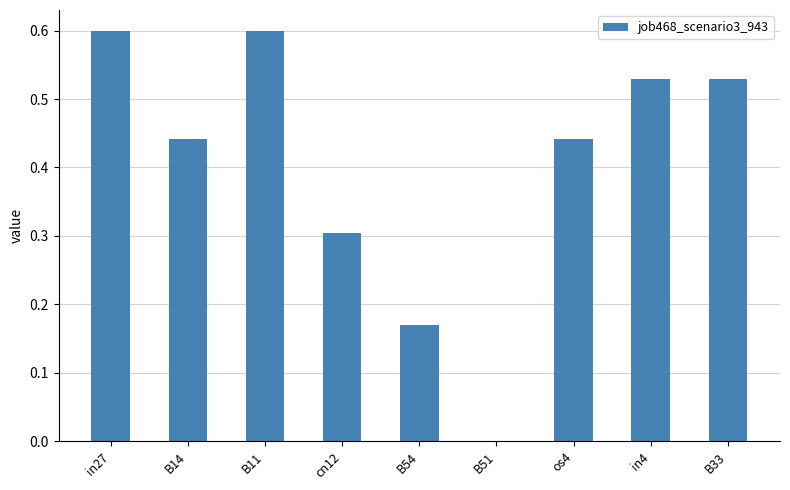

True or false: the data shows 0.6 at B11.

True